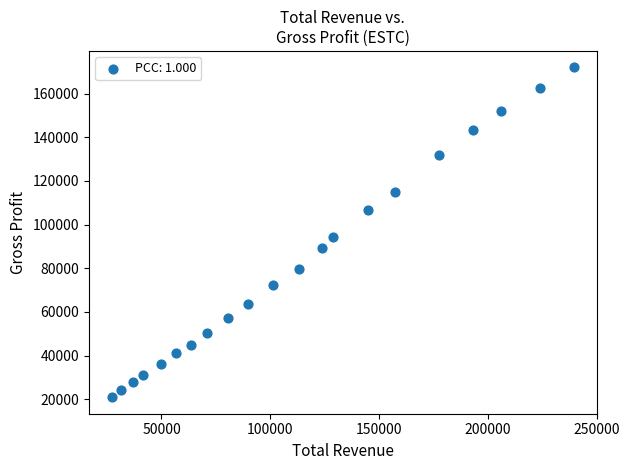

What Y value in the scatter plot is closest to 96450?

94100